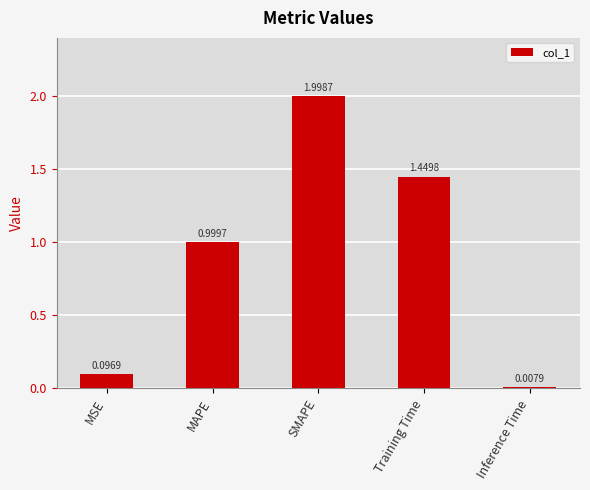

What is the change in value from MAPE to Inference Time?

-1.0